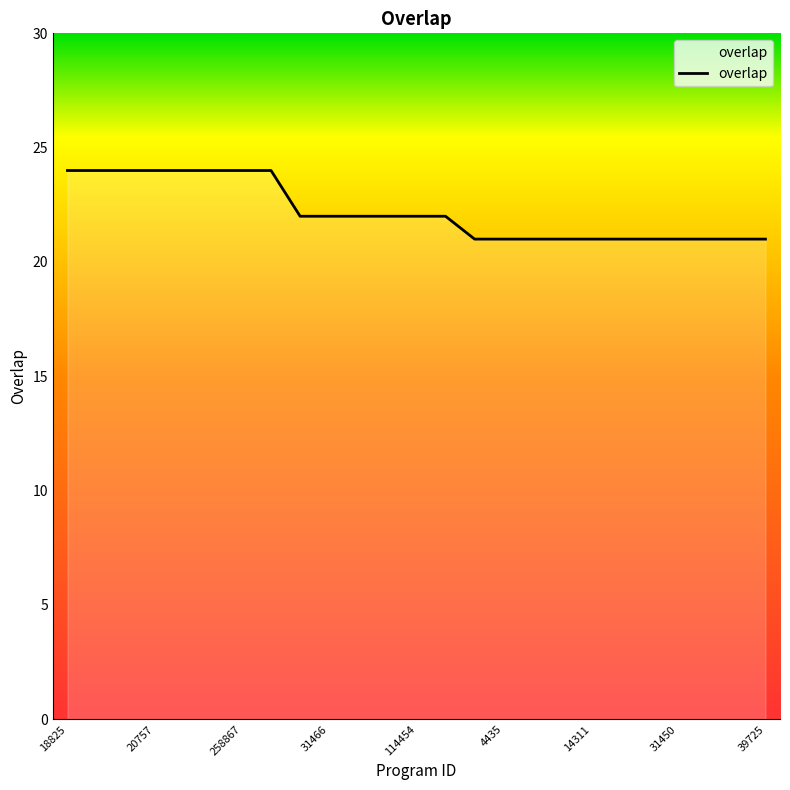

What is the difference between the maximum and minimum values?

3